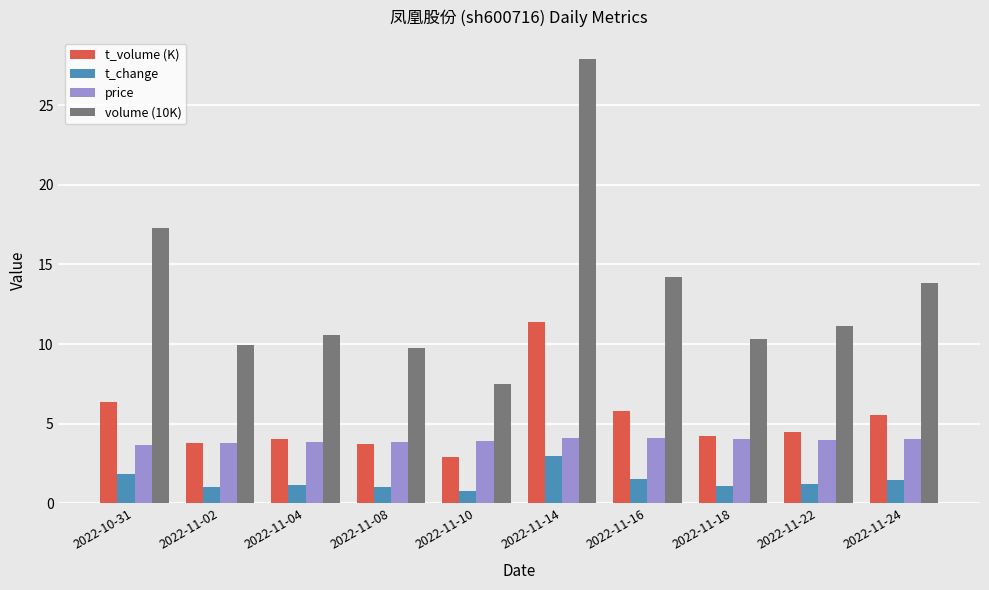

Count the number of data series in this chart.

4